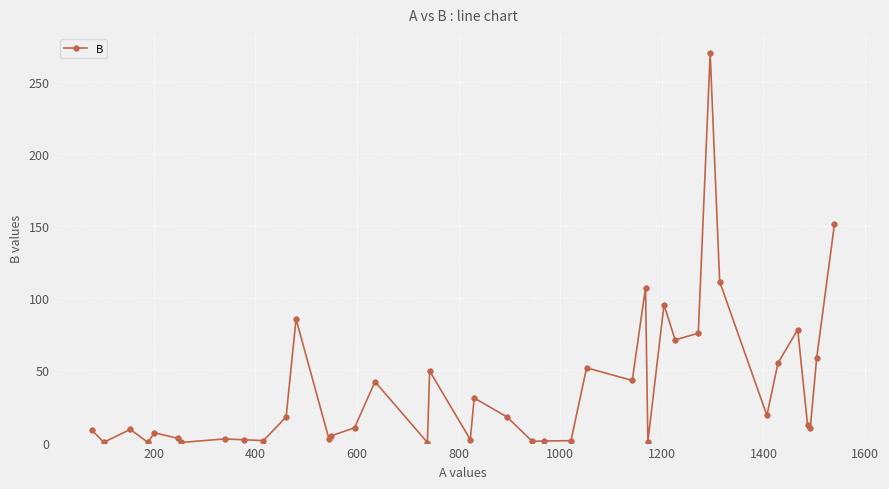

What is the sum of all values?

1512.0